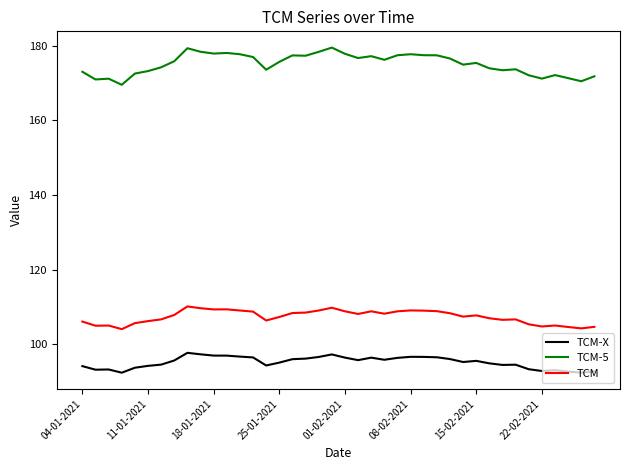

True or false: TCM-5 and TCM-X cross at least once.

False